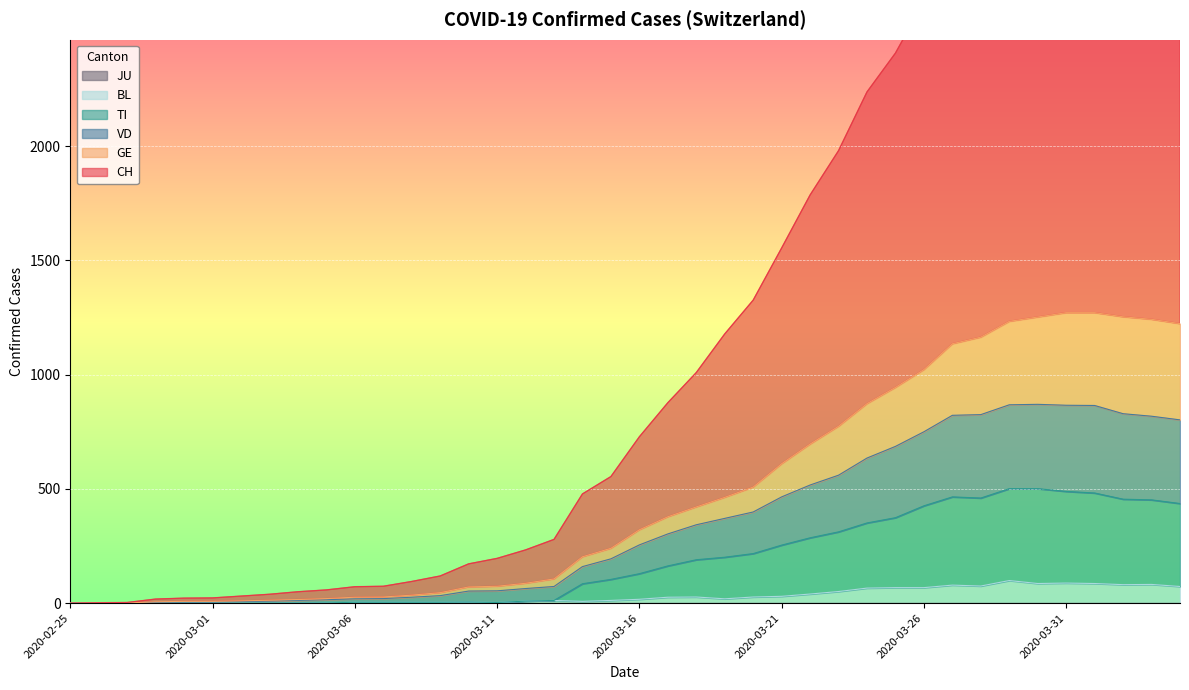

How many data points does each series have?

40